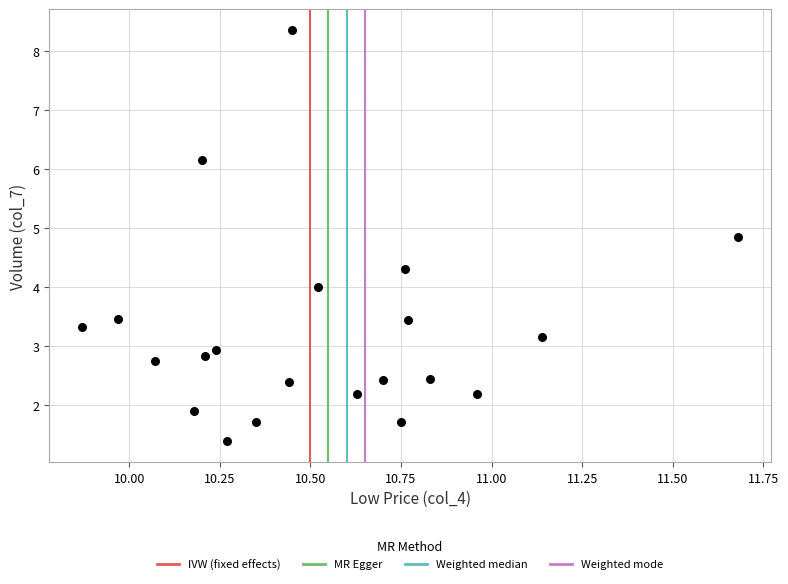

What is the range of X values (max minus min)?

1.8